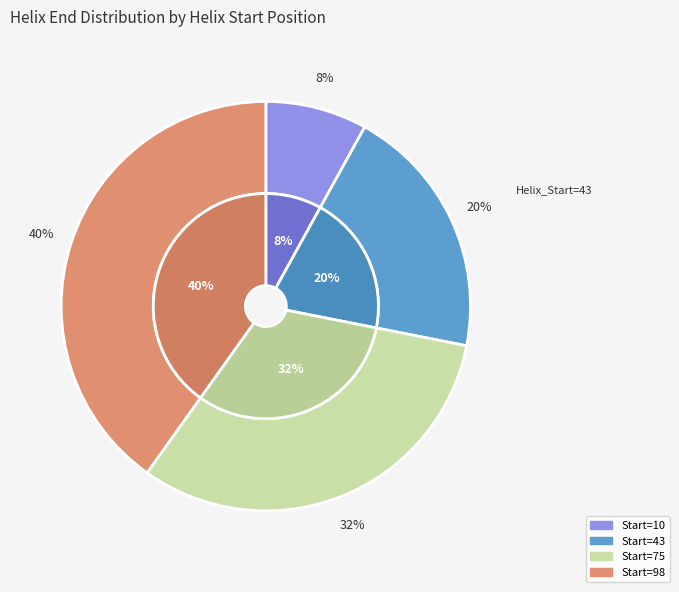

Which slice is the smallest?

10